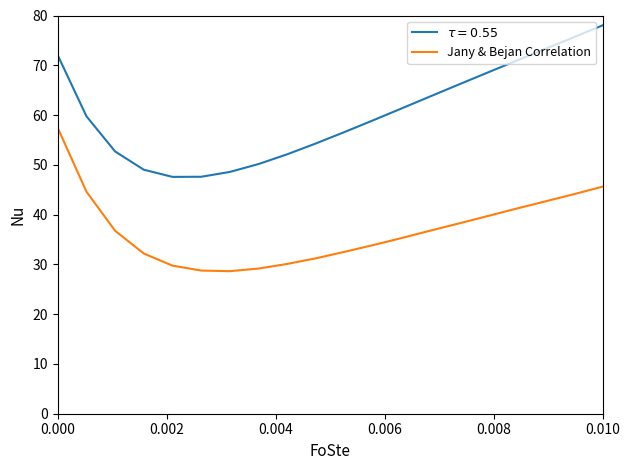

What is the minimum value shown in the chart?

28.6